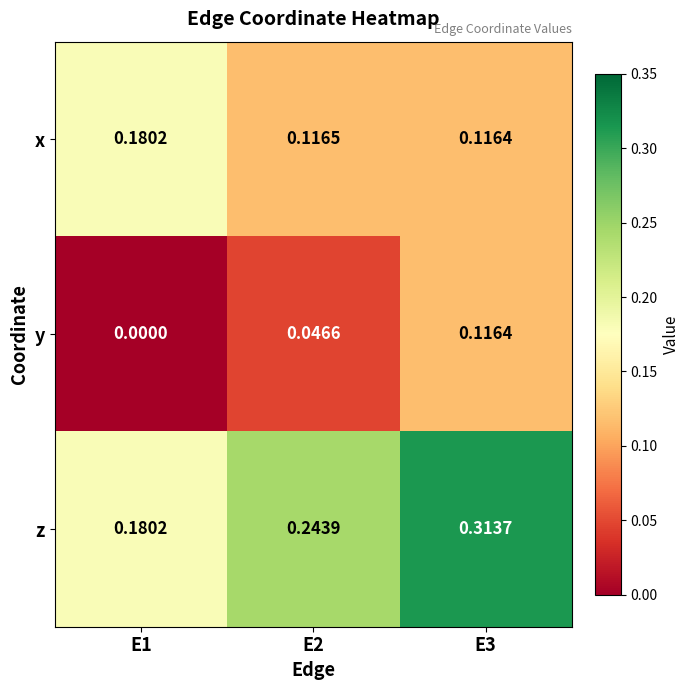

Rank the series by their maximum value, from lowest to highest.

y, x, z